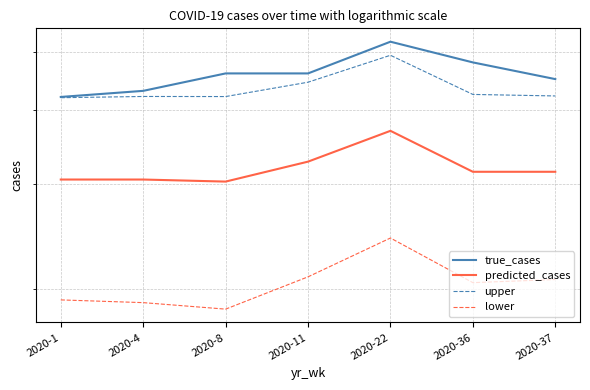

Is the value of upper at 2020-36 greater than the value of predicted_cases at 2020-36?

Yes